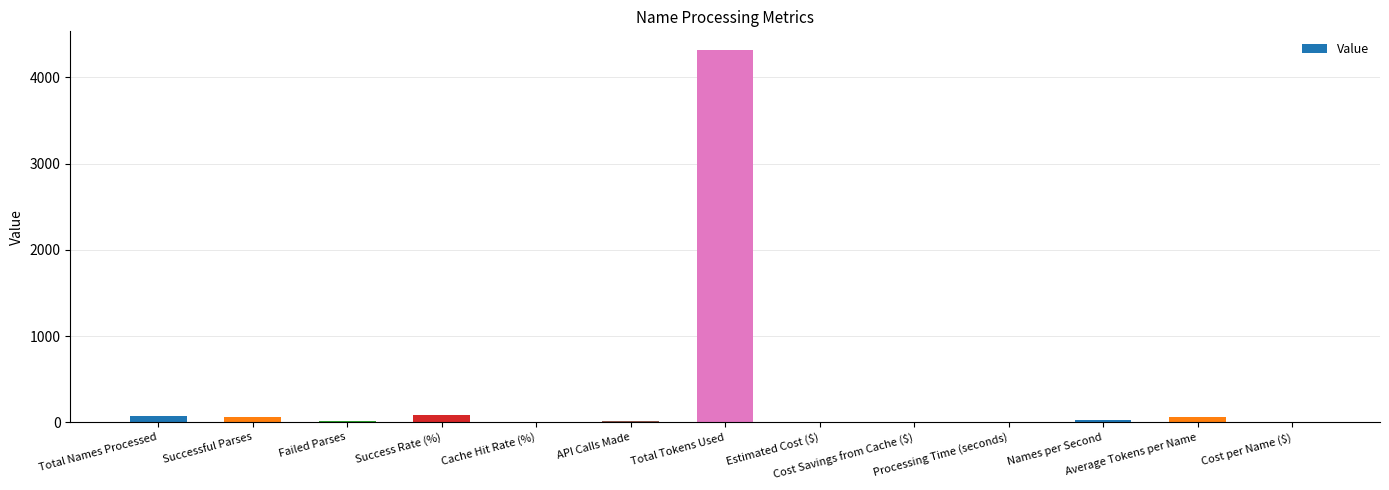

What is the maximum value shown in the chart?

4319.0